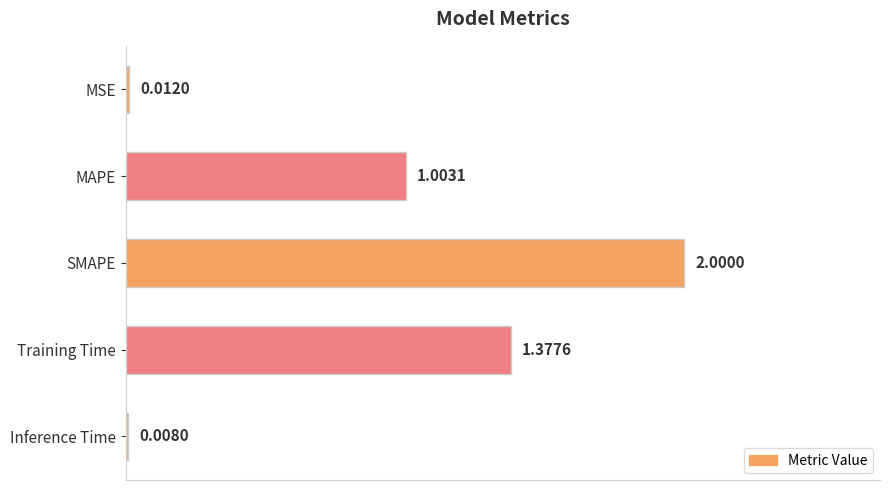

What is the sum of all values?

4.4